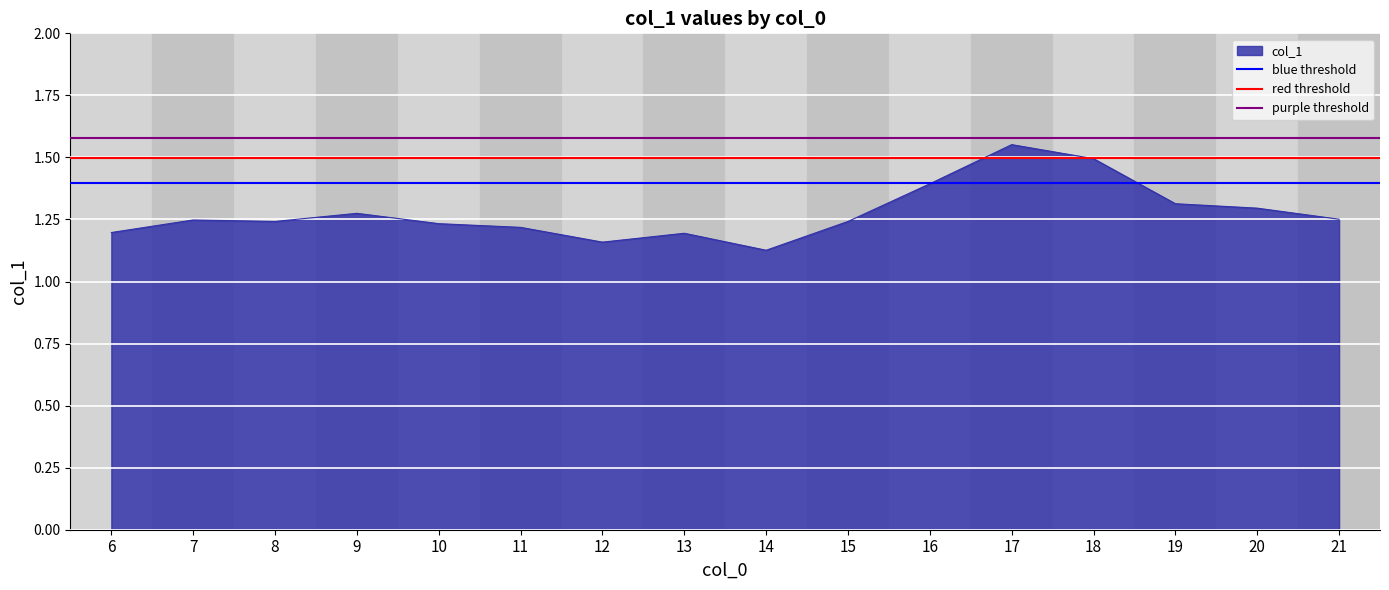

Read the blue threshold value at 7.

1.4